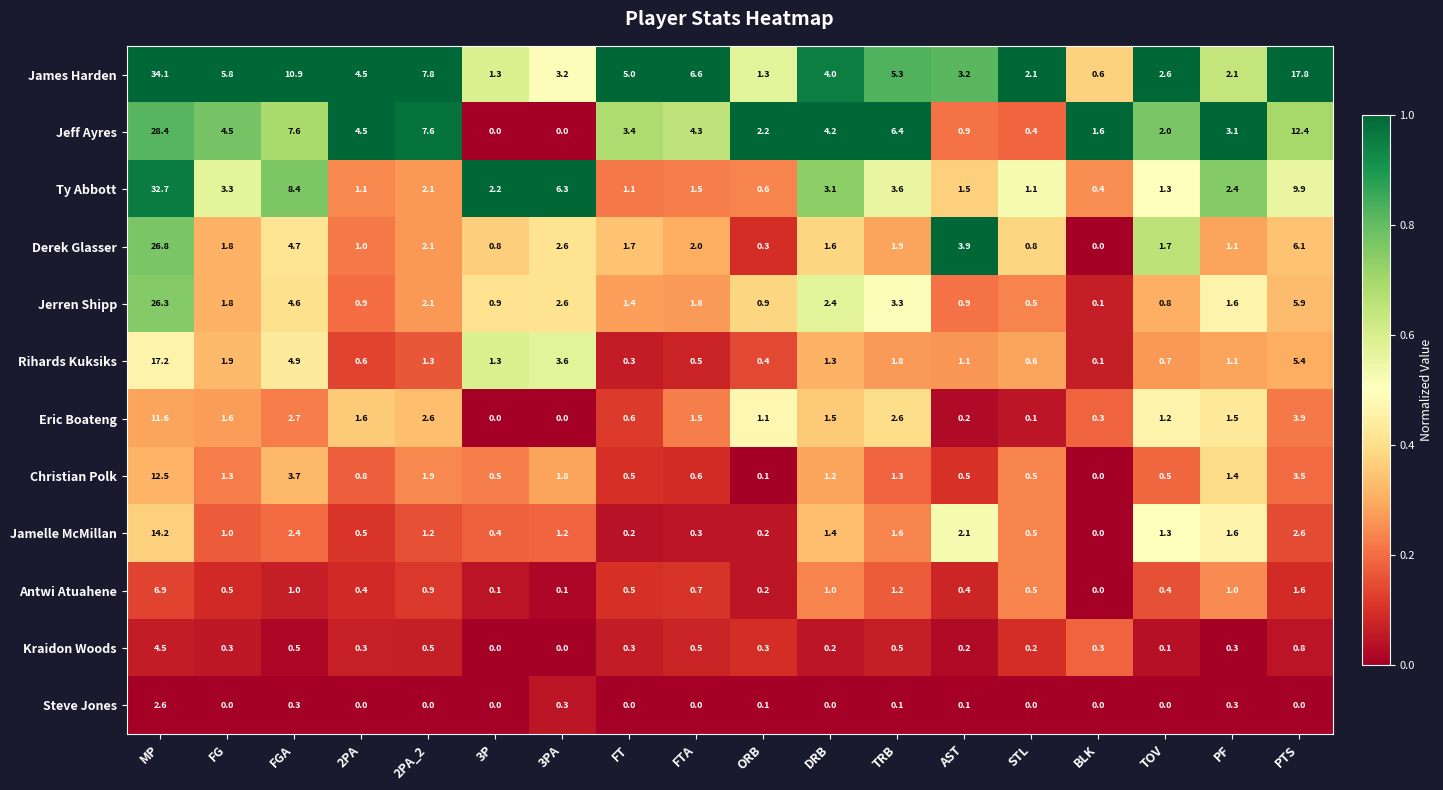

At which category is the sum across all series the highest?

MP